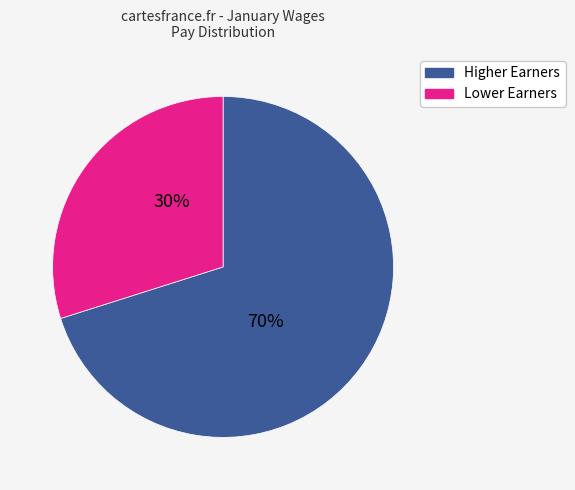

To the nearest percent, what is the average slice percentage?

50%